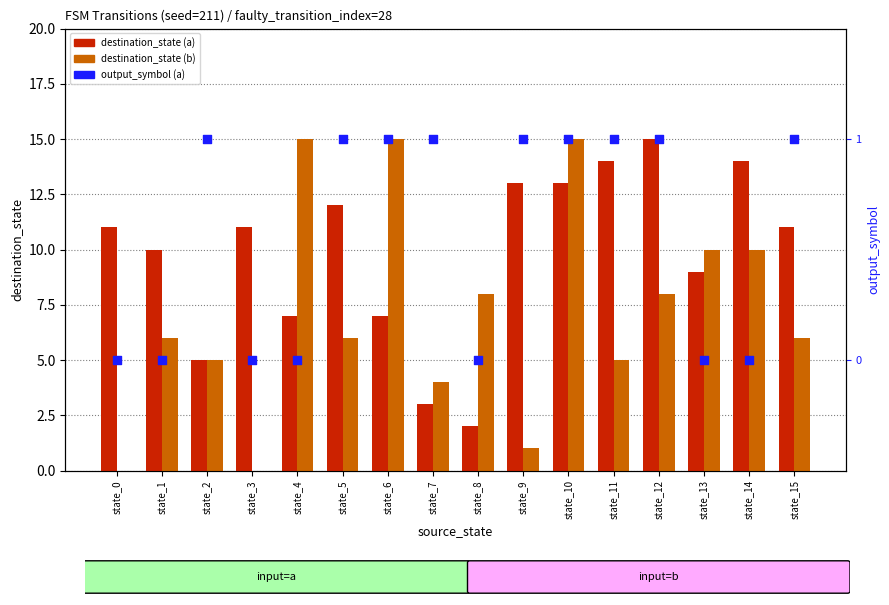

At which category is the sum across all series the highest?

state_10